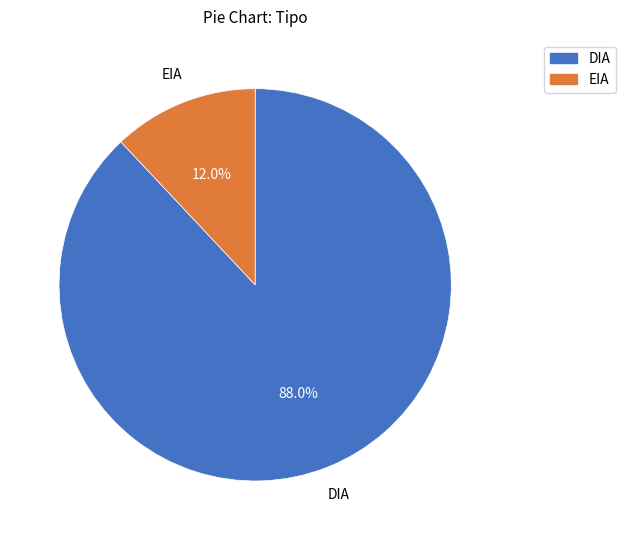

To the nearest percent, what is the combined percentage of DIA and EIA?

100%